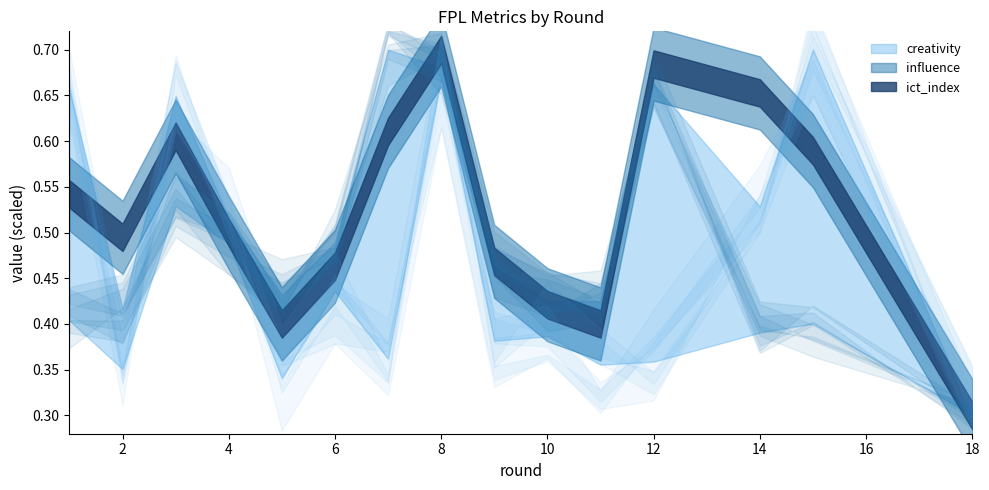

Does the chart have visible grid lines?

No